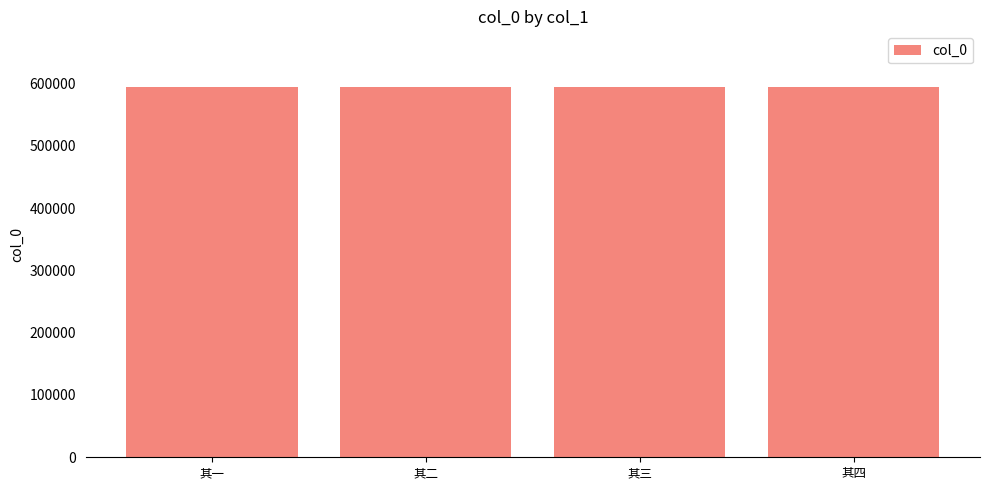

What is the minimum value shown in the chart?

594516